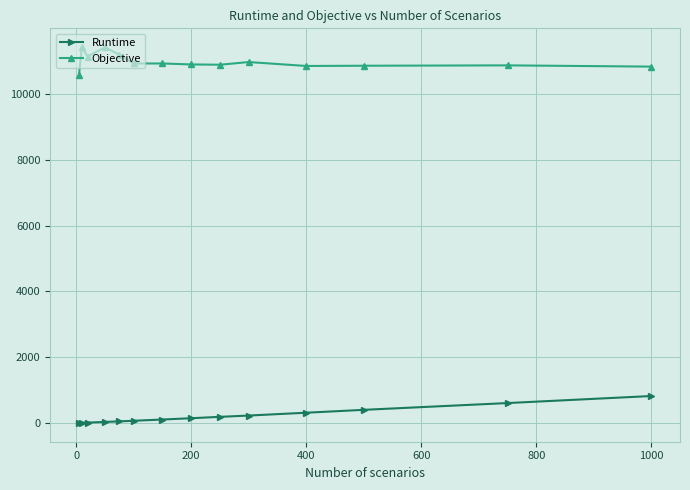

At how many categories does at least one series exceed 1786?

14